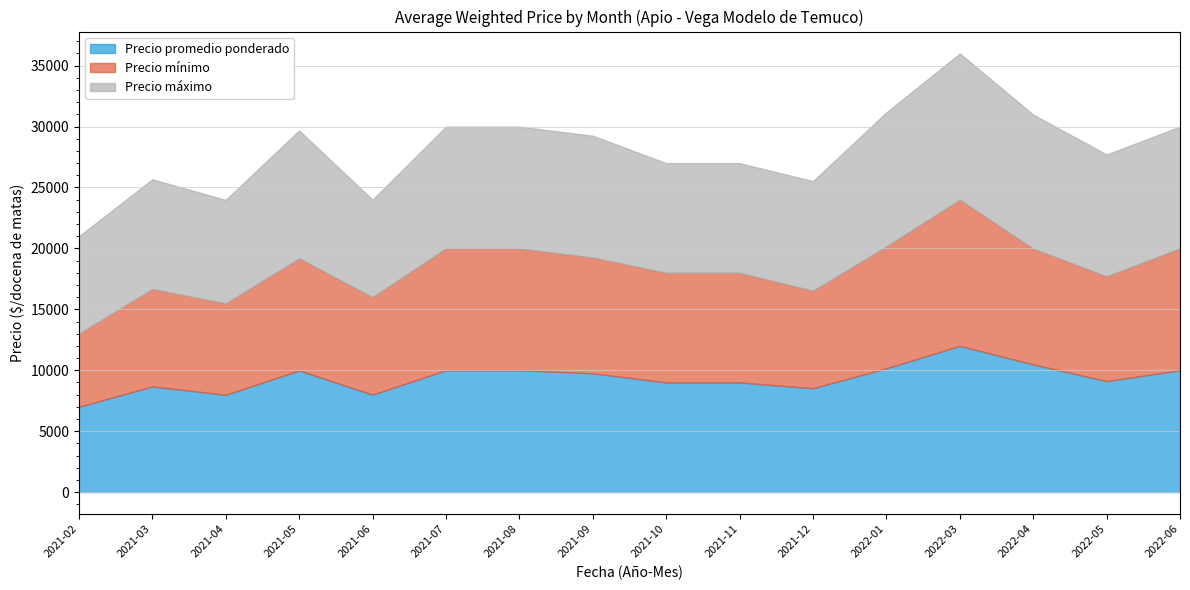

At which label is Precio mínimo closest to 9000?

2021-10